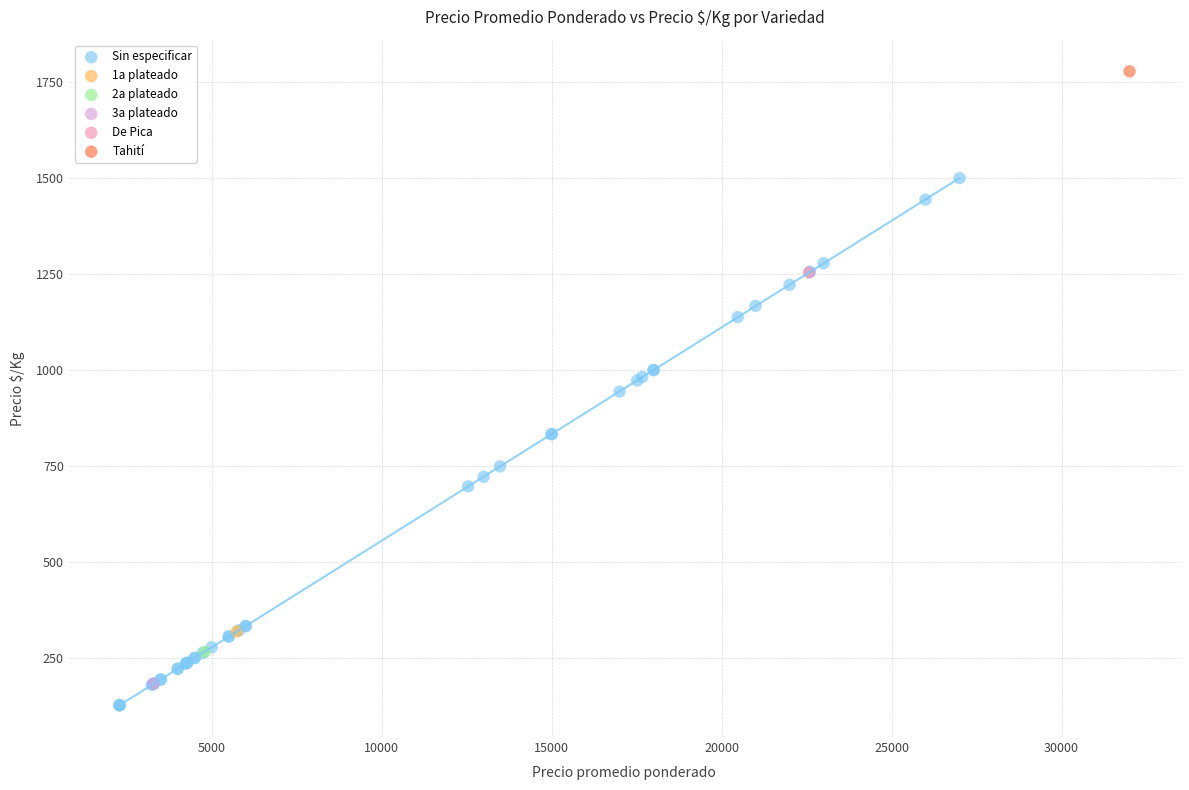

What are all the series names shown in the legend?

Sin especificar, 1a plateado, 2a plateado, 3a plateado, De Pica, Tahití